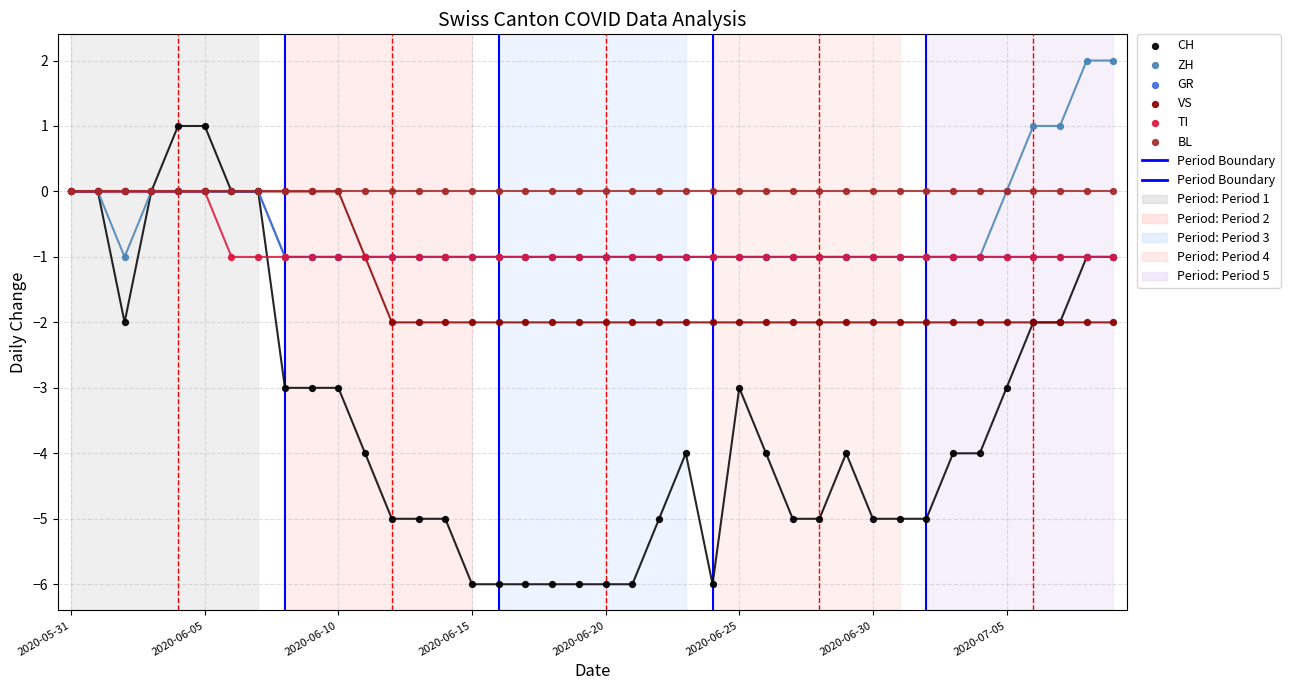

Which series has the largest Y range (max minus min)?

CH